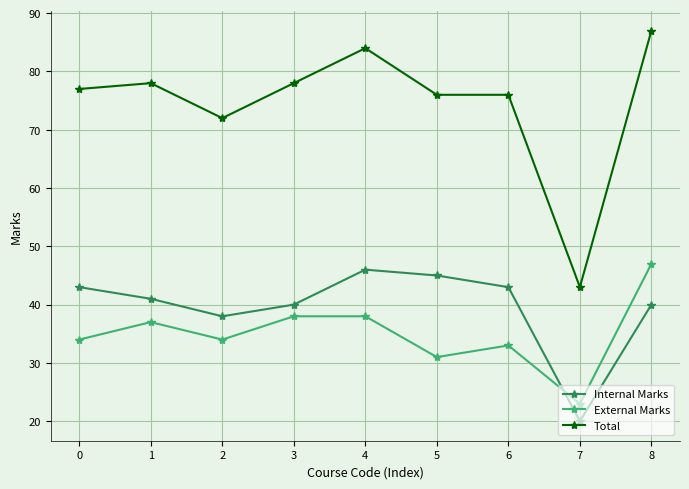

Rank the series by their maximum value, from lowest to highest.

Internal Marks, External Marks, Total